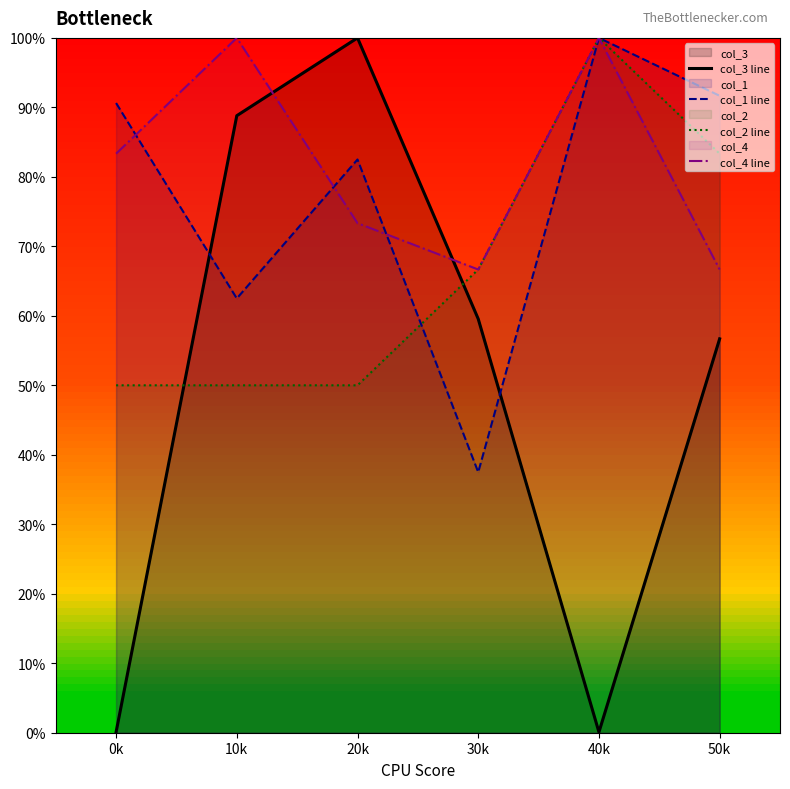

What is the sum of all col_4 line values?

490.0